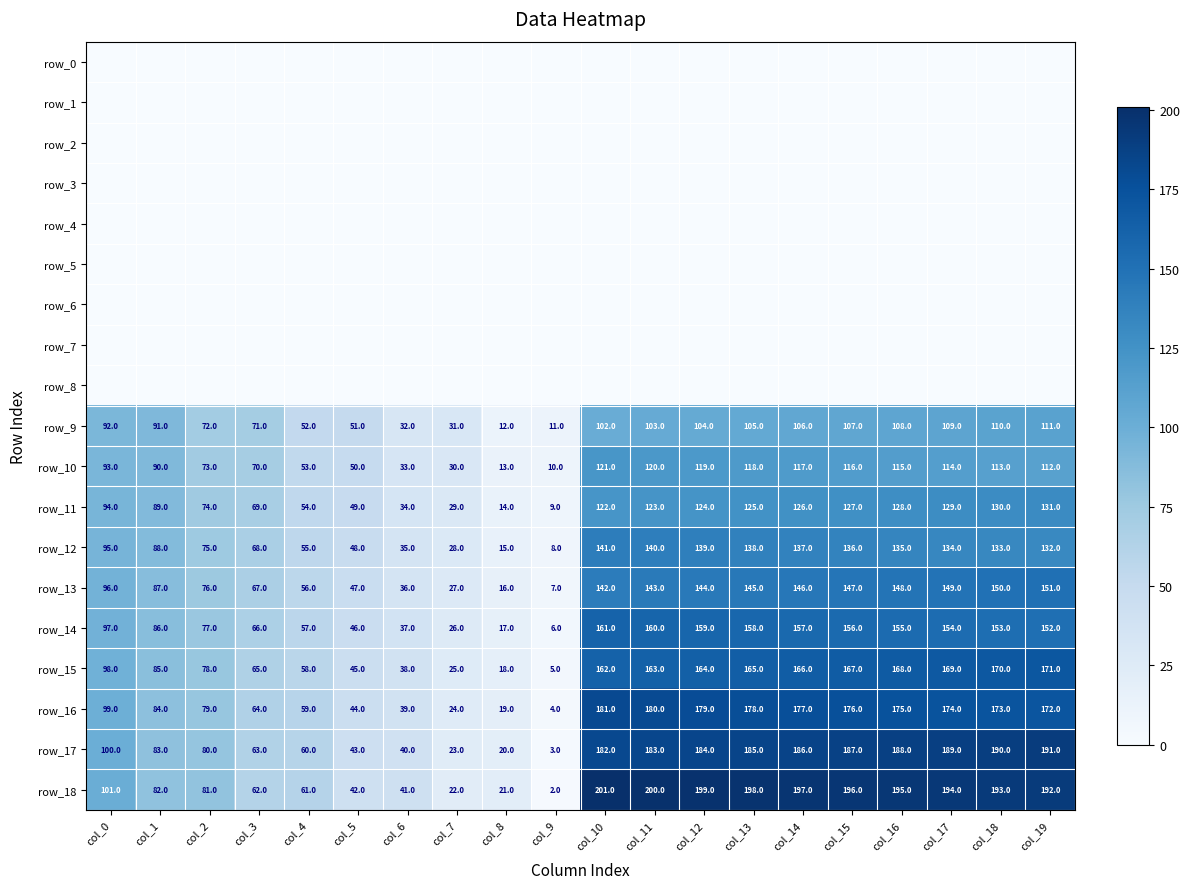

What is the difference between the highest and lowest values at col_6?

41.0